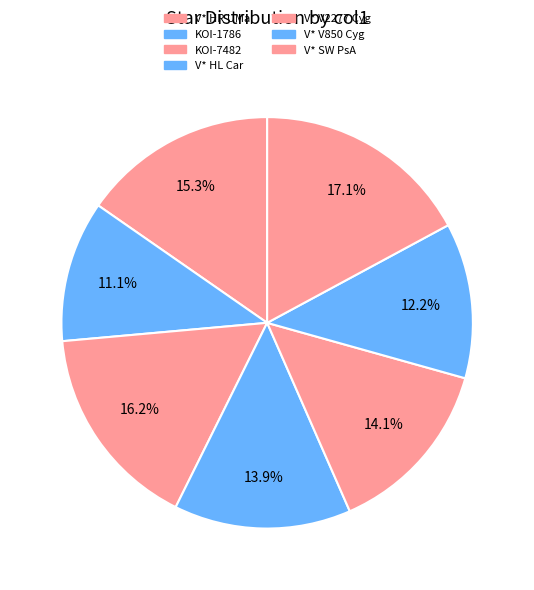

What percentage is the KOI-1786 slice, to the nearest percent?

11%